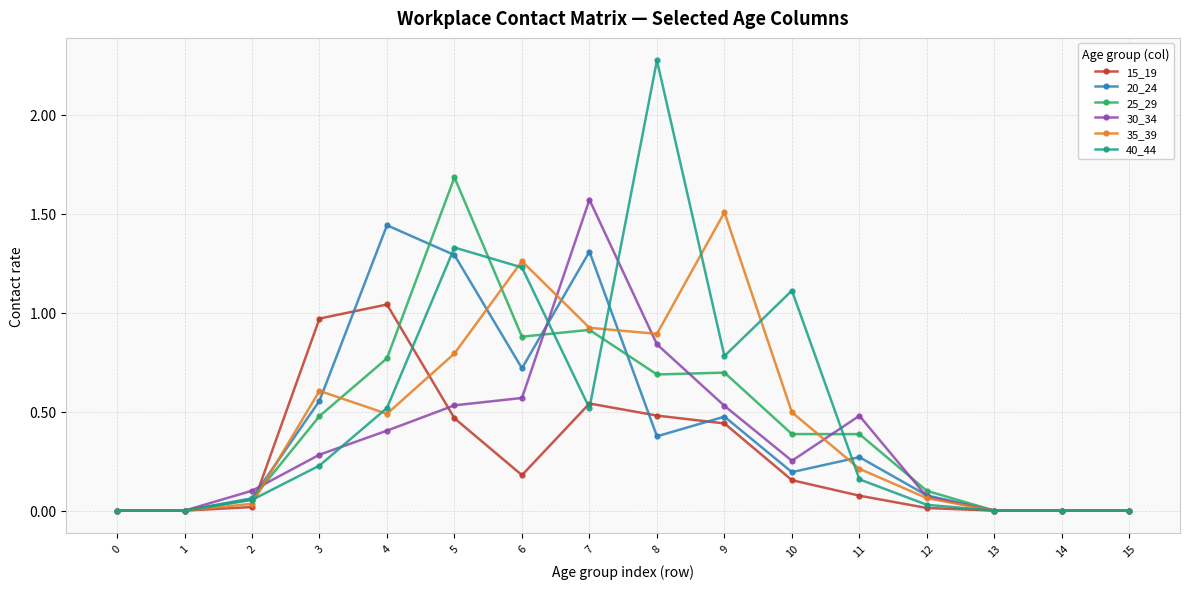

How many series are shown in this chart?

6